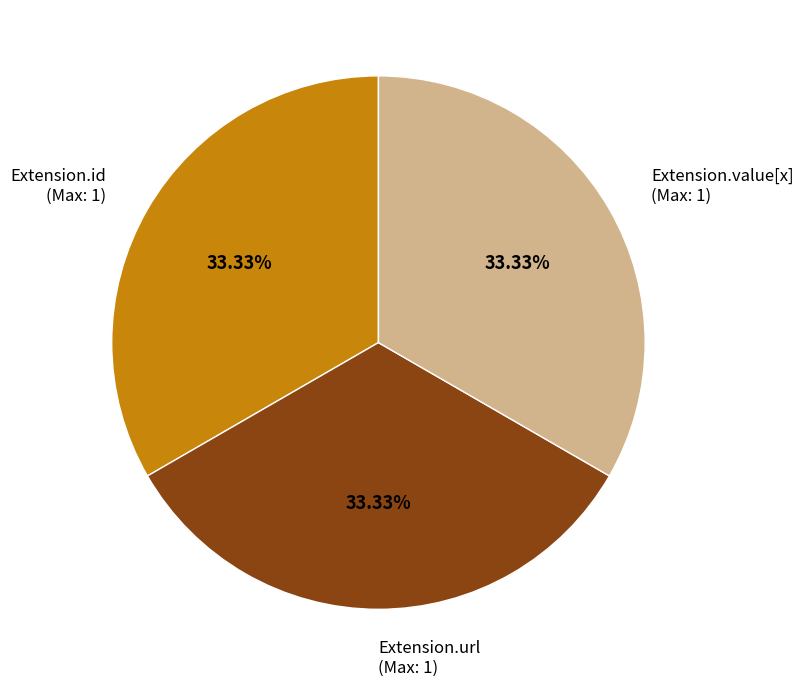

Is there a majority slice in this chart?

No